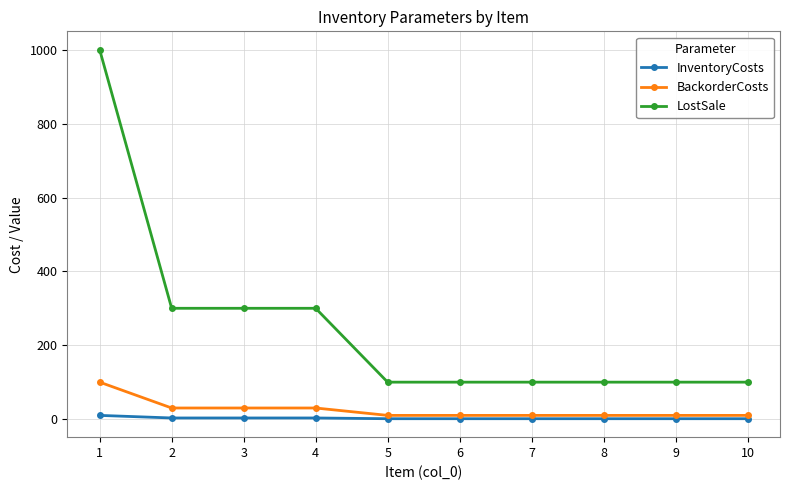

True or false: InventoryCosts has a value of 1 at 6.

True